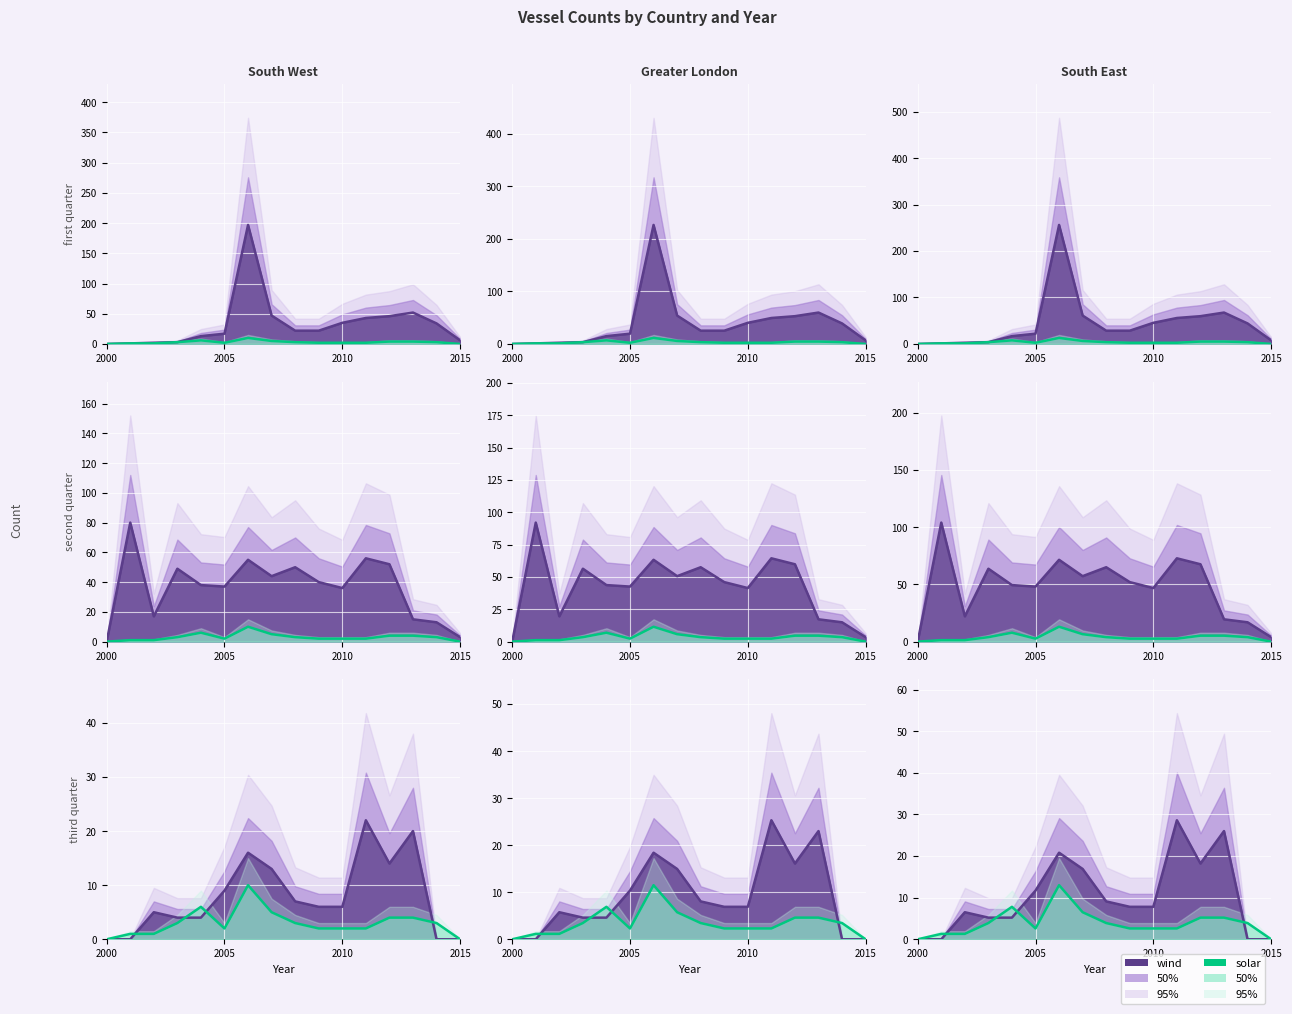

What is the difference between the maximum and second lowest values?

13.0